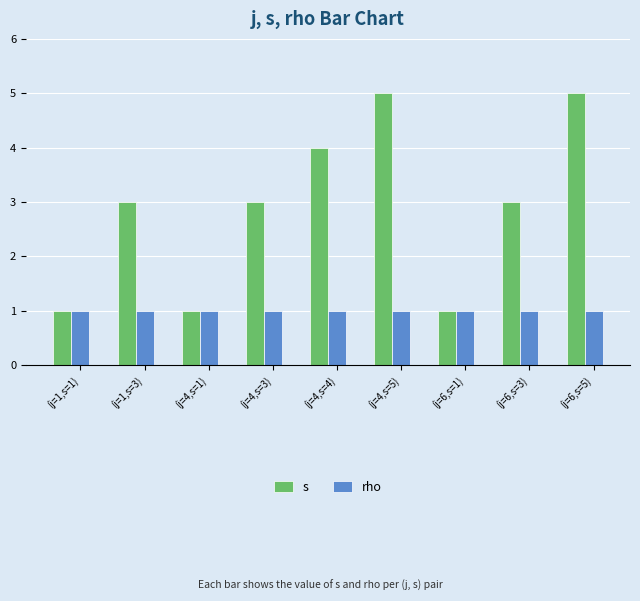

True or false: rho has a value of 1 at (j=4,s=3).

True